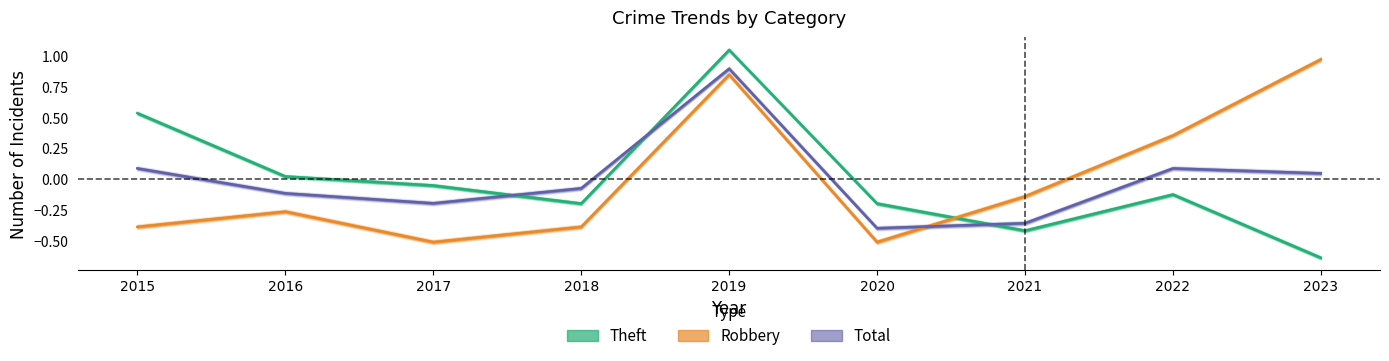

Which series has the largest total across all categories?

Theft